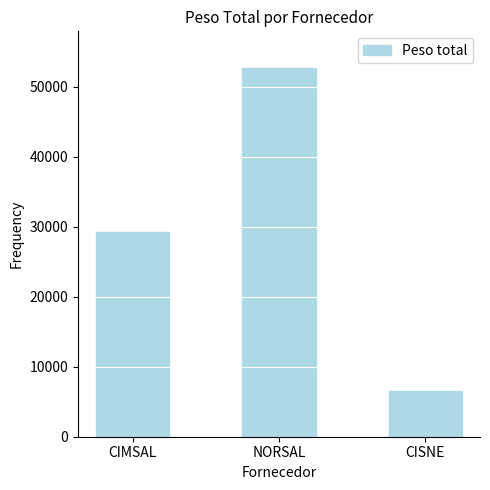

Is it true that the value at CISNE is 11127?

False